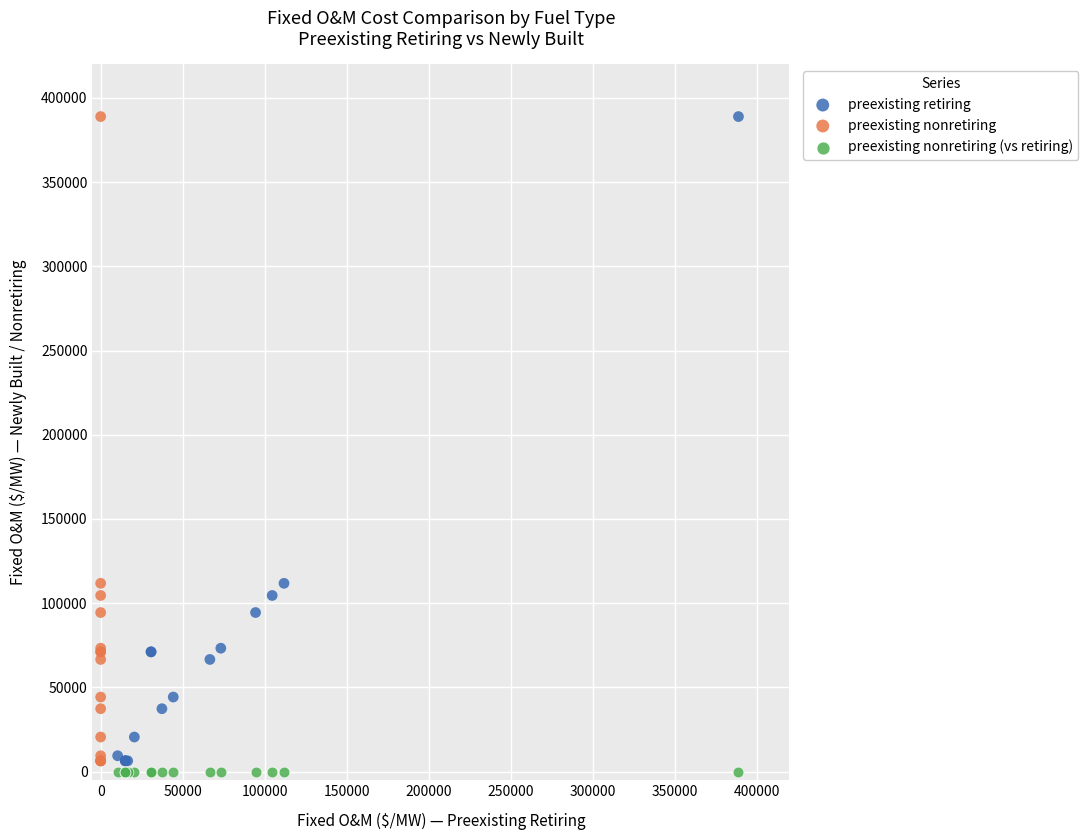

Which series contains the lowest Y value?

preexisting nonretiring (vs retiring)